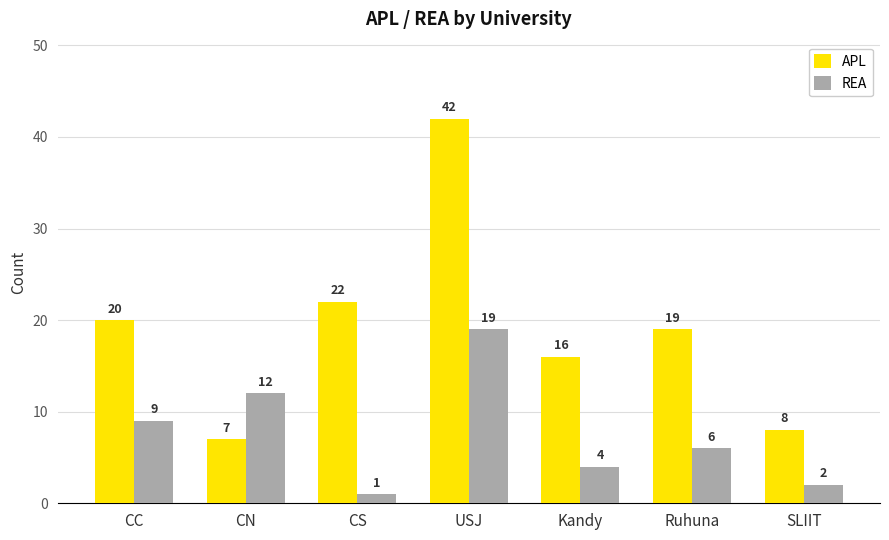

Which category has the highest value in the APL series?

USJ